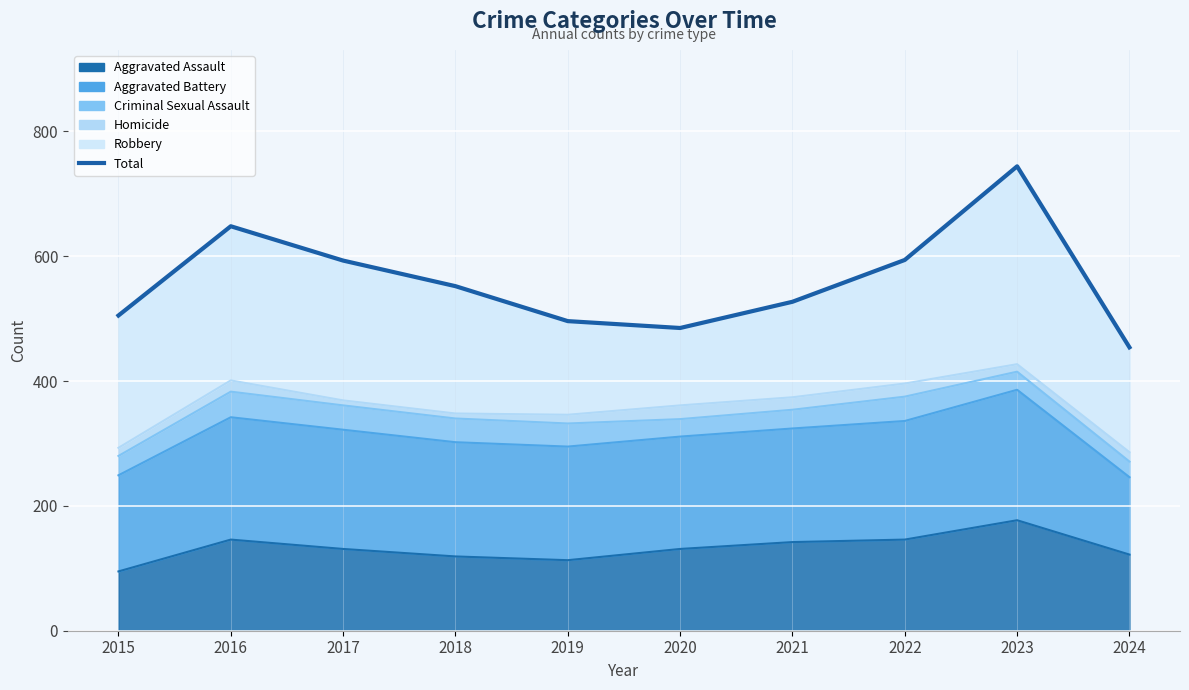

What is the minimum value shown in the chart?

454